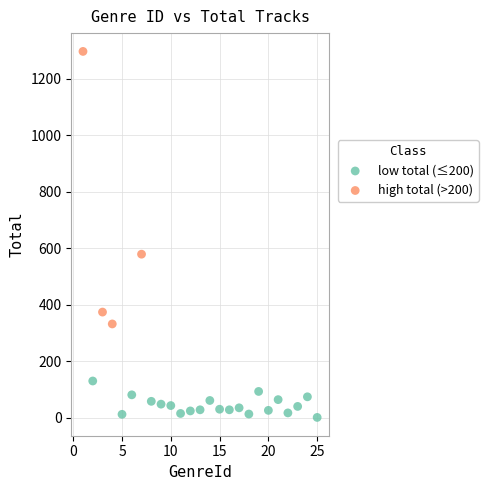

Which series contains the lowest Y value?

low total (≤200)